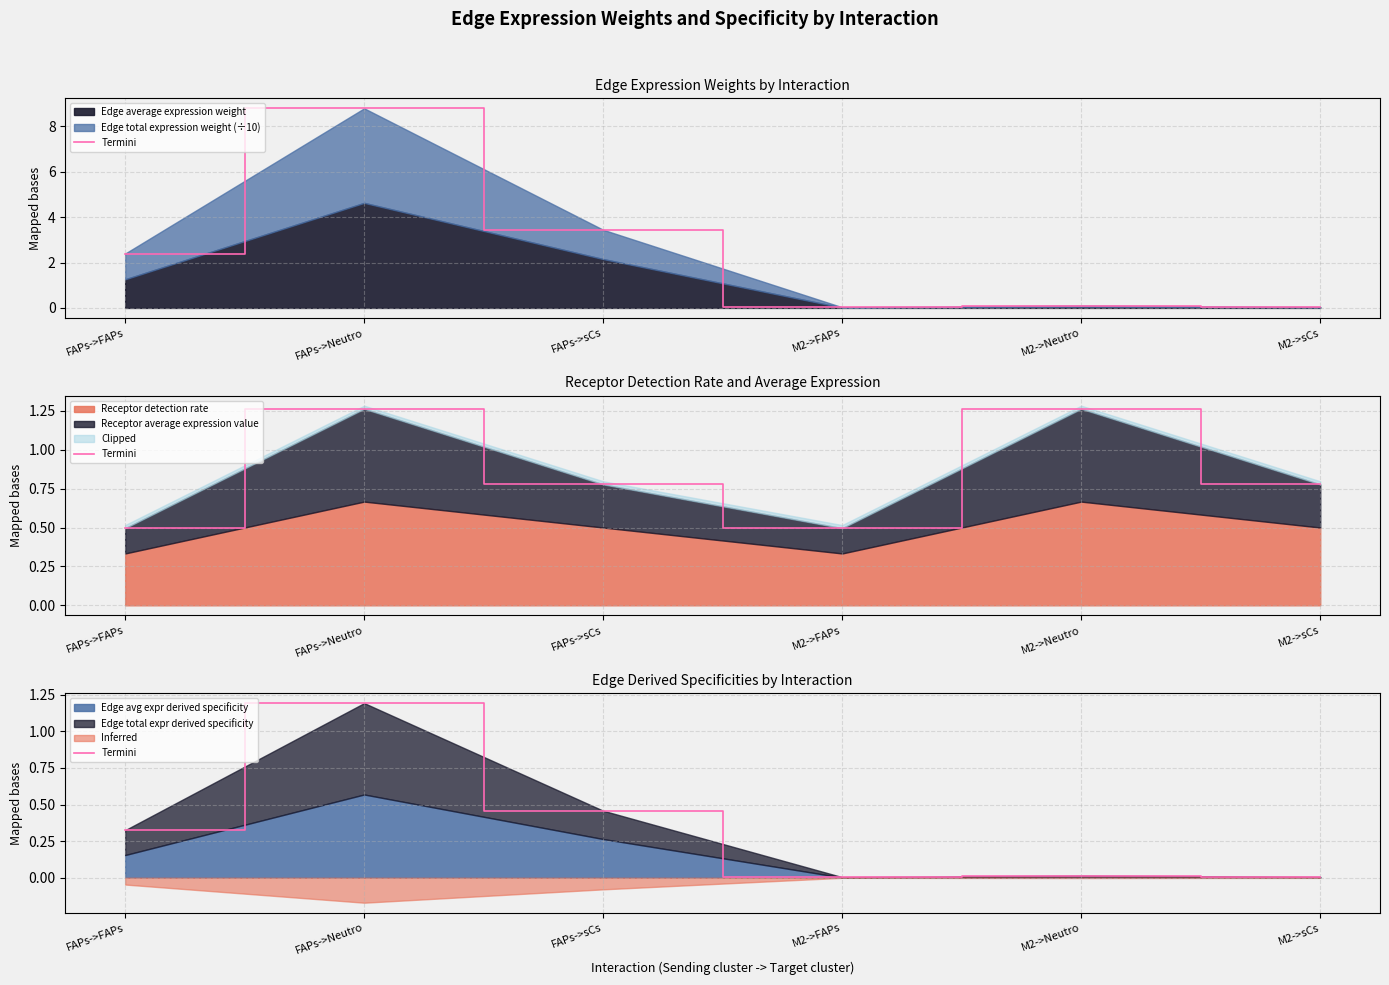

How many data points does each series have?

6